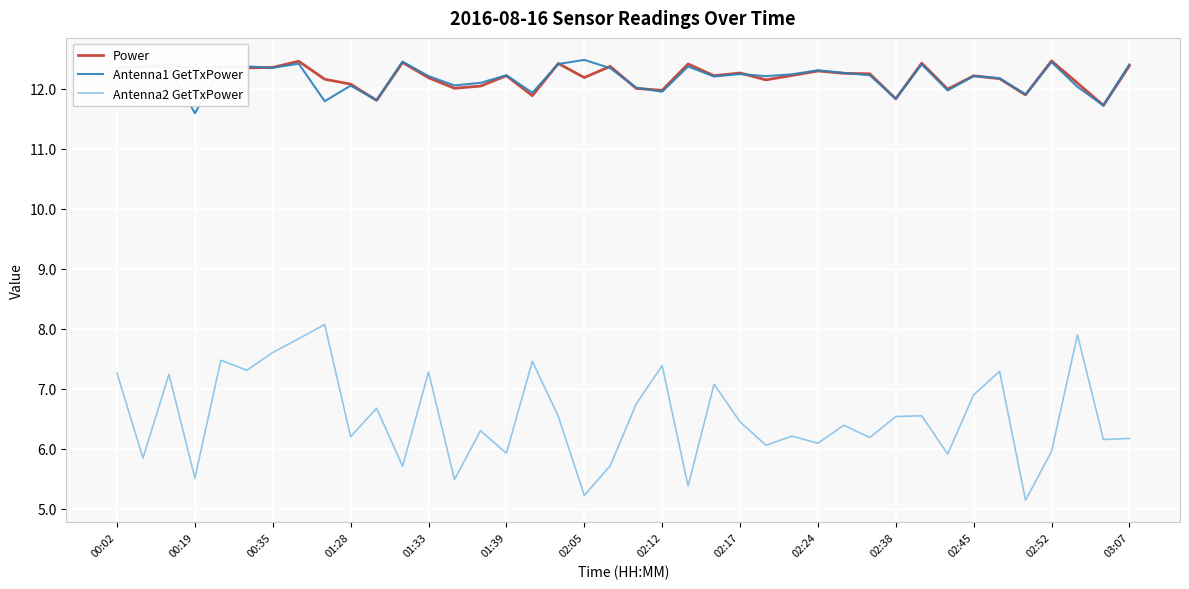

True or false: Antenna2 GetTxPower and Power cross at least once.

False